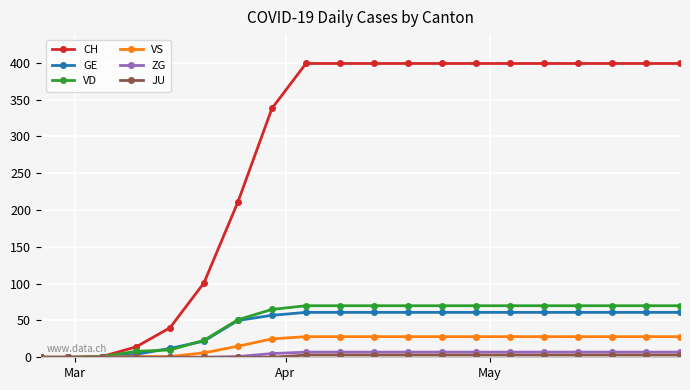

At how many categories does at least one series exceed 263?

13